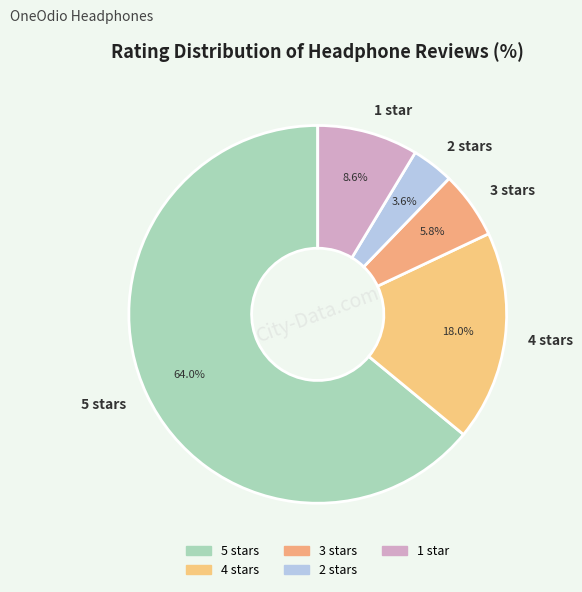

Approximately how many times larger is the value at 5 stars compared to 4 stars?

3.6